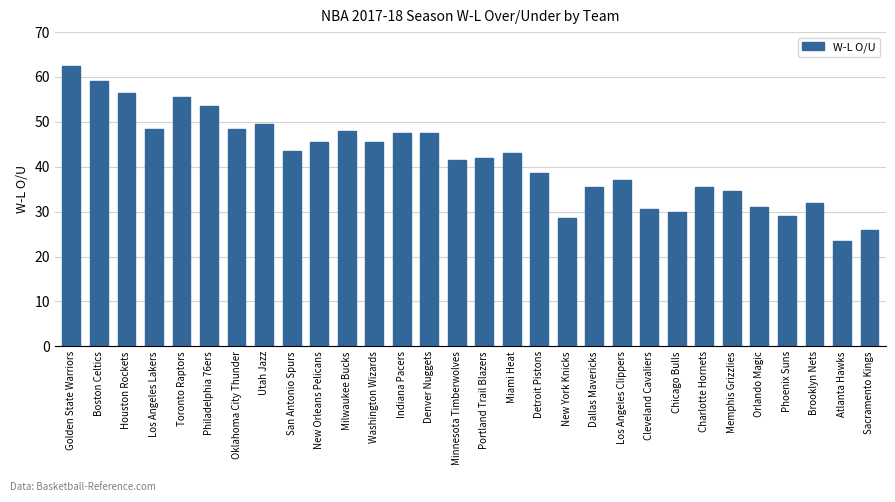

What is the difference between the second highest and second lowest values?

33.0